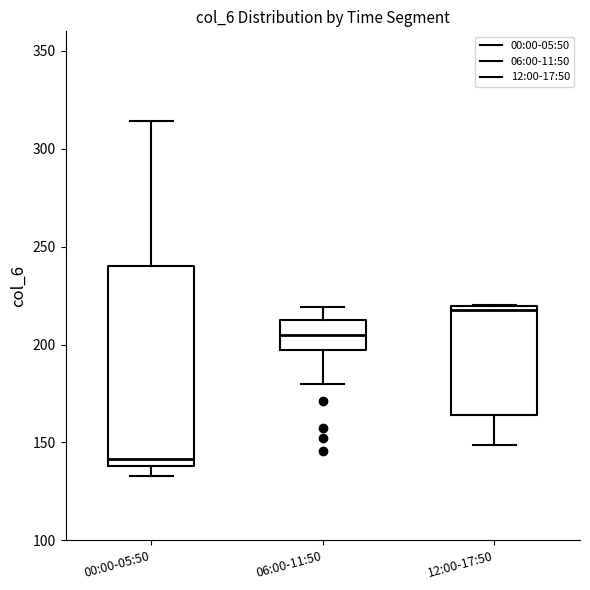

Reading left to right, read every box against the y-axis: the position of its median line, the range the box covers, and the ends of its whiskers. The values are not printed on the chart, so give them approximately, as read against the axis.

00:00-05:50: median 140 (just above the box's lower edge), box 140 to 240, whiskers 135 to 315
06:00-11:50: median 205, box 195 to 215, whiskers 180 to 220
12:00-17:50: median 220 (just below the box's upper edge), box 165 to 220, whiskers 150 to 220